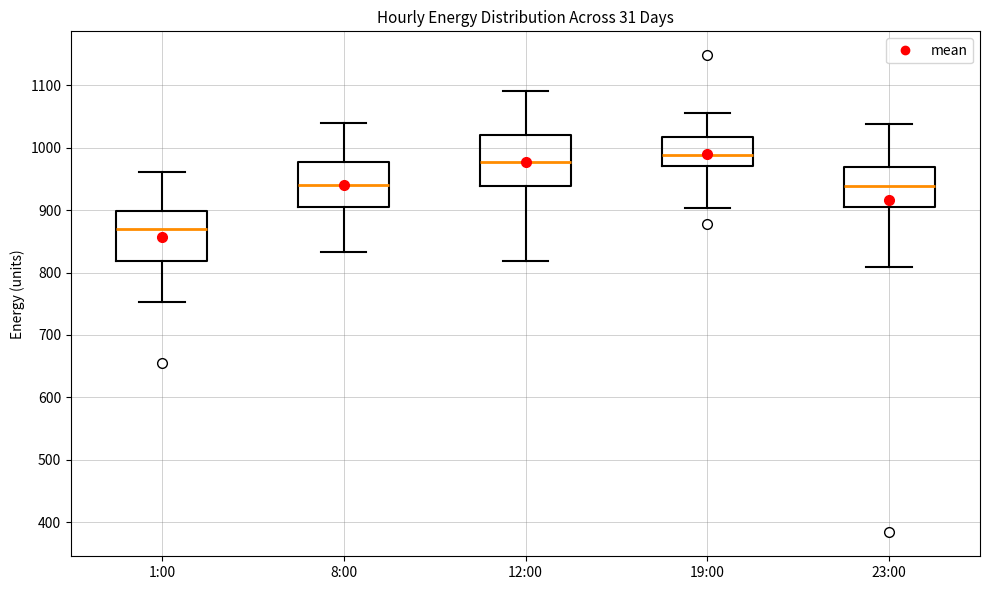

Where does the lower whisker of the box for 23:00 end on the y-axis? The values are not printed on the chart, so give them approximately, as read against the axis.

810